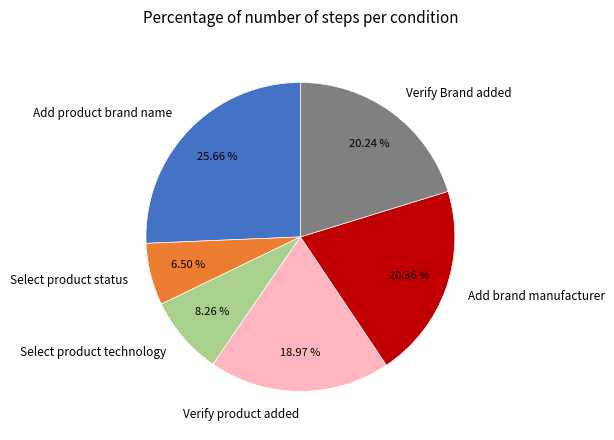

Between Select product status and Add product brand name, which is larger?

Add product brand name